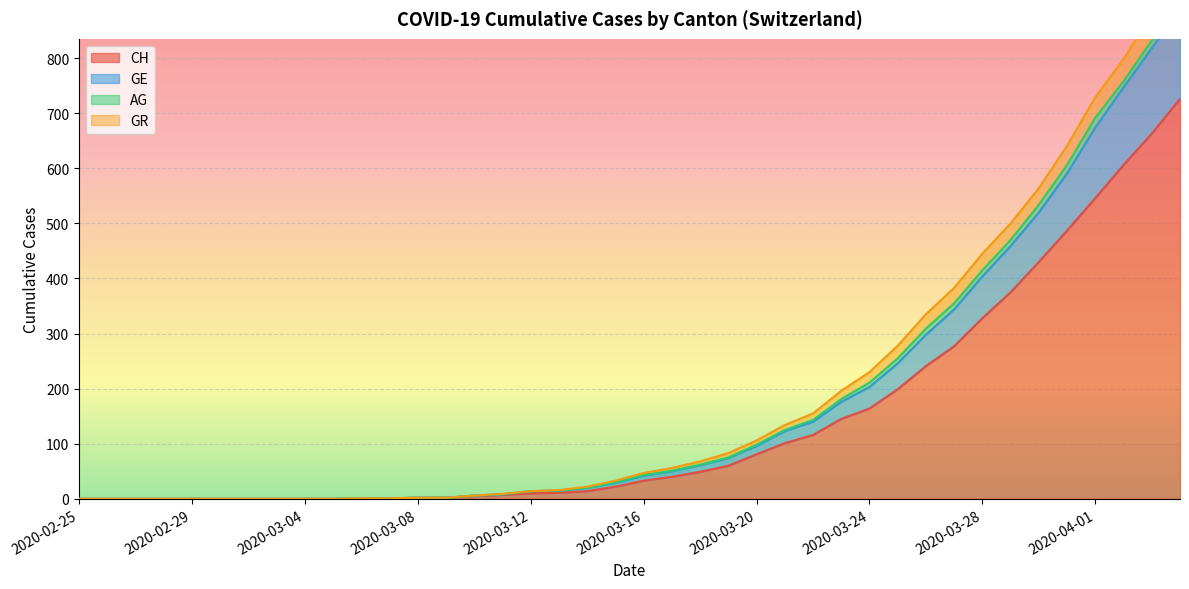

At which category is the sum across all series the highest?

2020-04-04